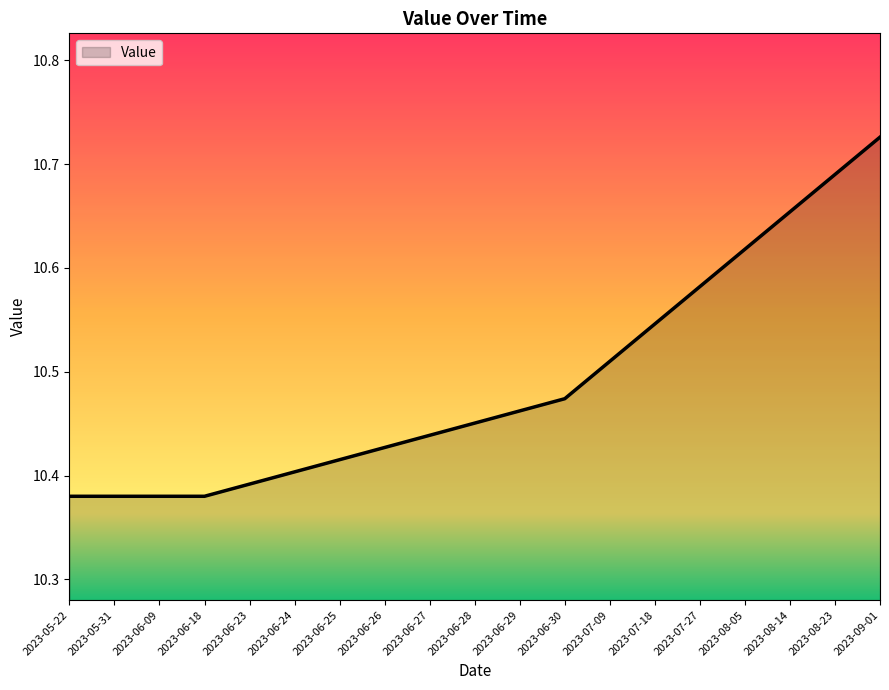

What position from the left is 2023-08-23?

18